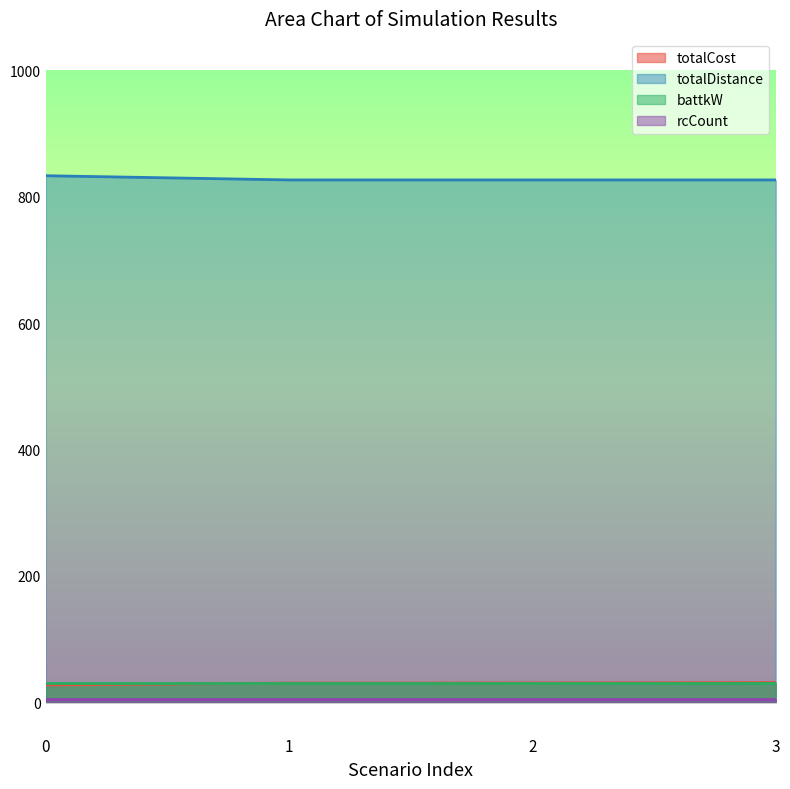

Is it true that totalDistance equals 1161.0 at 0?

False